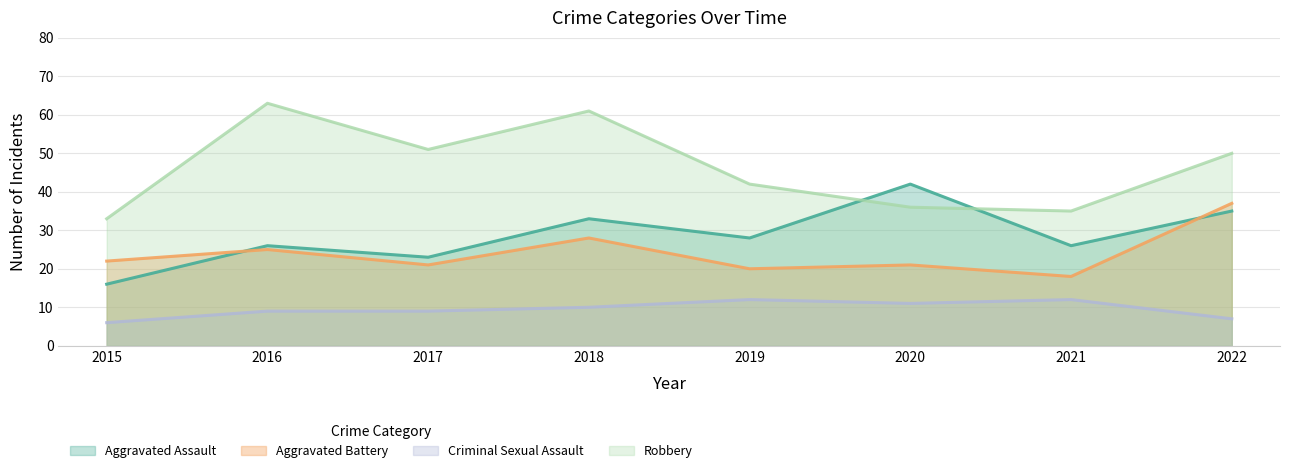

Does the chart display data point markers on the line(s)?

No